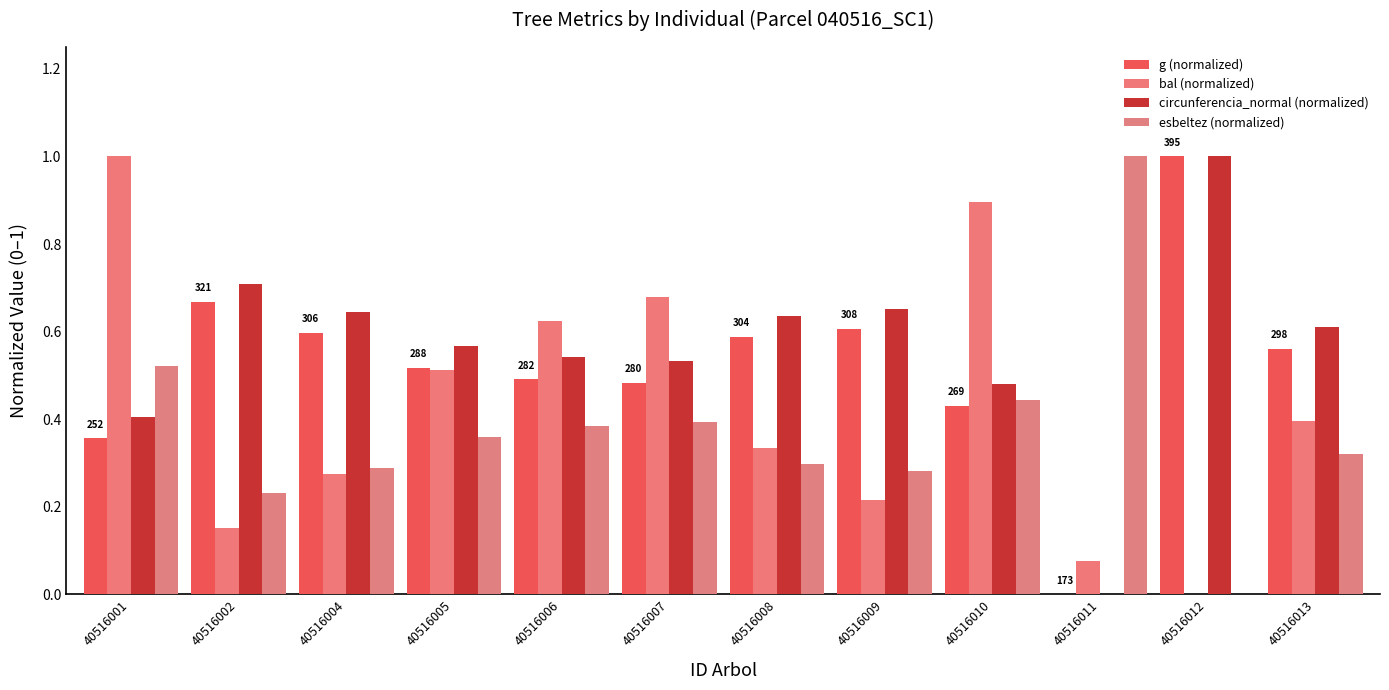

Read the circunferencia_normal (normalized) value at 40516004.

0.6